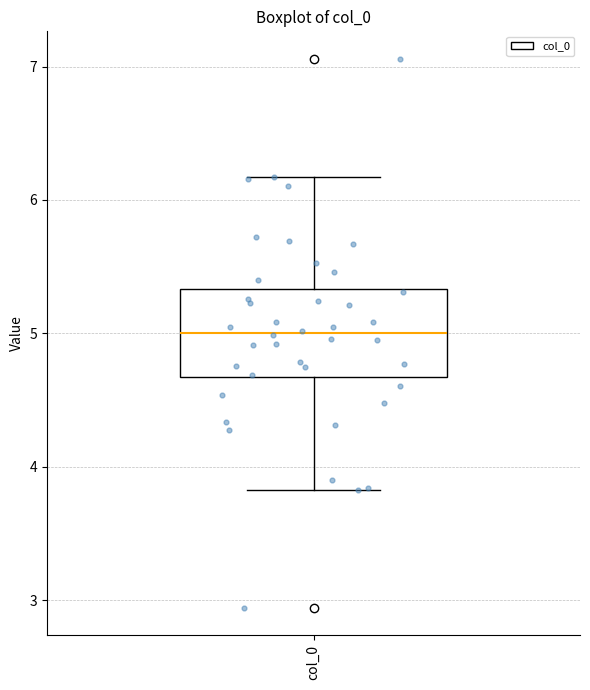

Transcribe this box plot: give where the median line is, the range the box spans, and where the two whiskers end, as read against the y-axis. The values are not printed on the chart, so give them approximately, as read against the axis.

median 5.0, box 4.7 to 5.3, whiskers 3.8 to 6.2